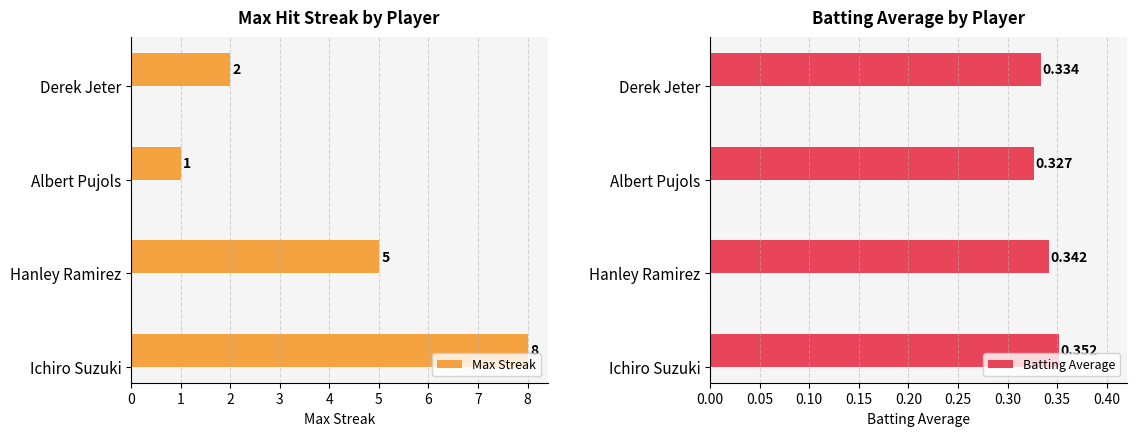

Which label corresponds to the smallest value in the chart?

2